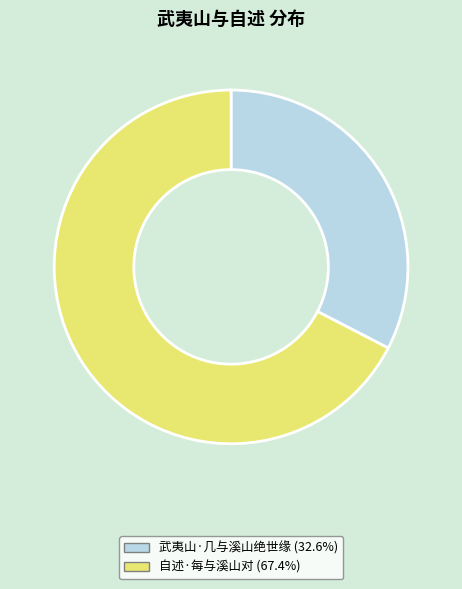

The 自述·每与溪山对 slice represents 78% of the pie. True or false?

False